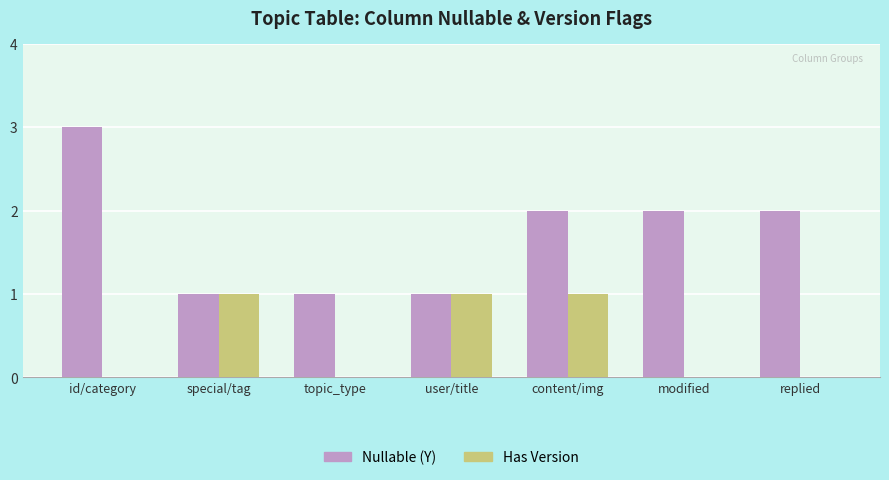

Reading left to right, list all the values displayed in this chart.

Nullable (Y): id/category=3	special/tag=1	topic_type=1	user/title=1	content/img=2	modified=2	replied=2
Has Version: id/category=0	special/tag=1	topic_type=0	user/title=1	content/img=1	modified=0	replied=0